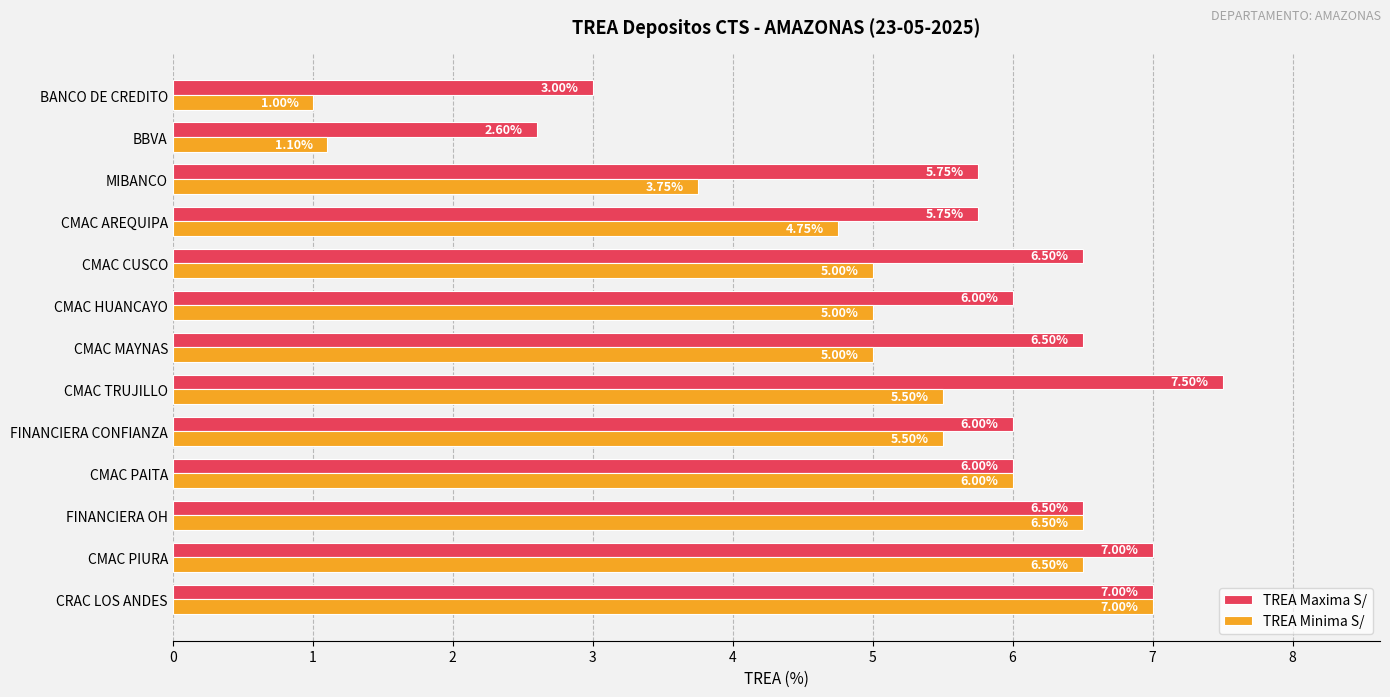

List the series in order of their peak value, lowest first.

TREA Minima S/, TREA Maxima S/